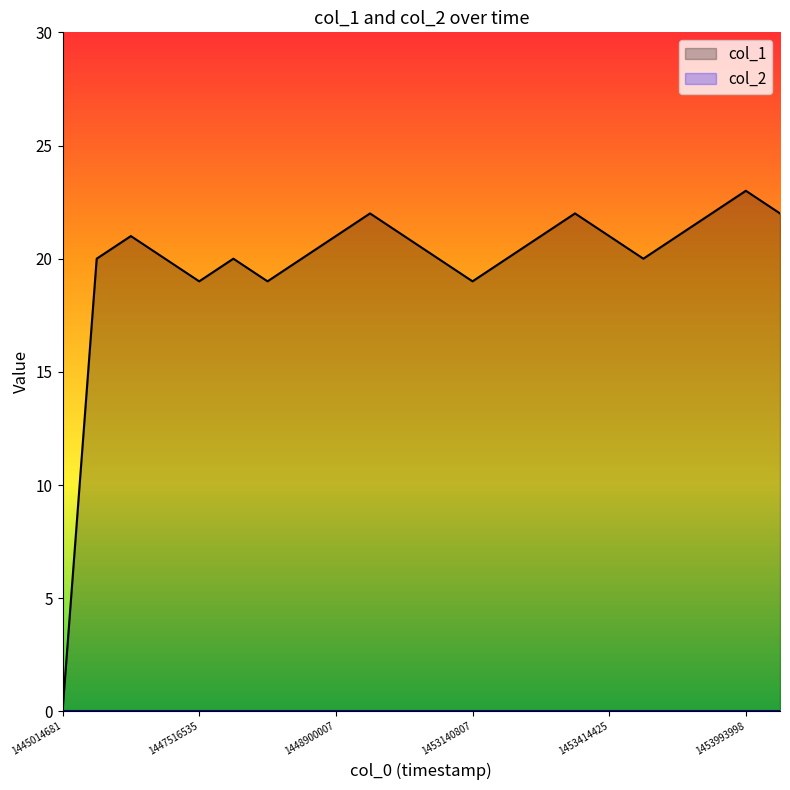

Which label corresponds to the smallest value in the chart?

1445014681